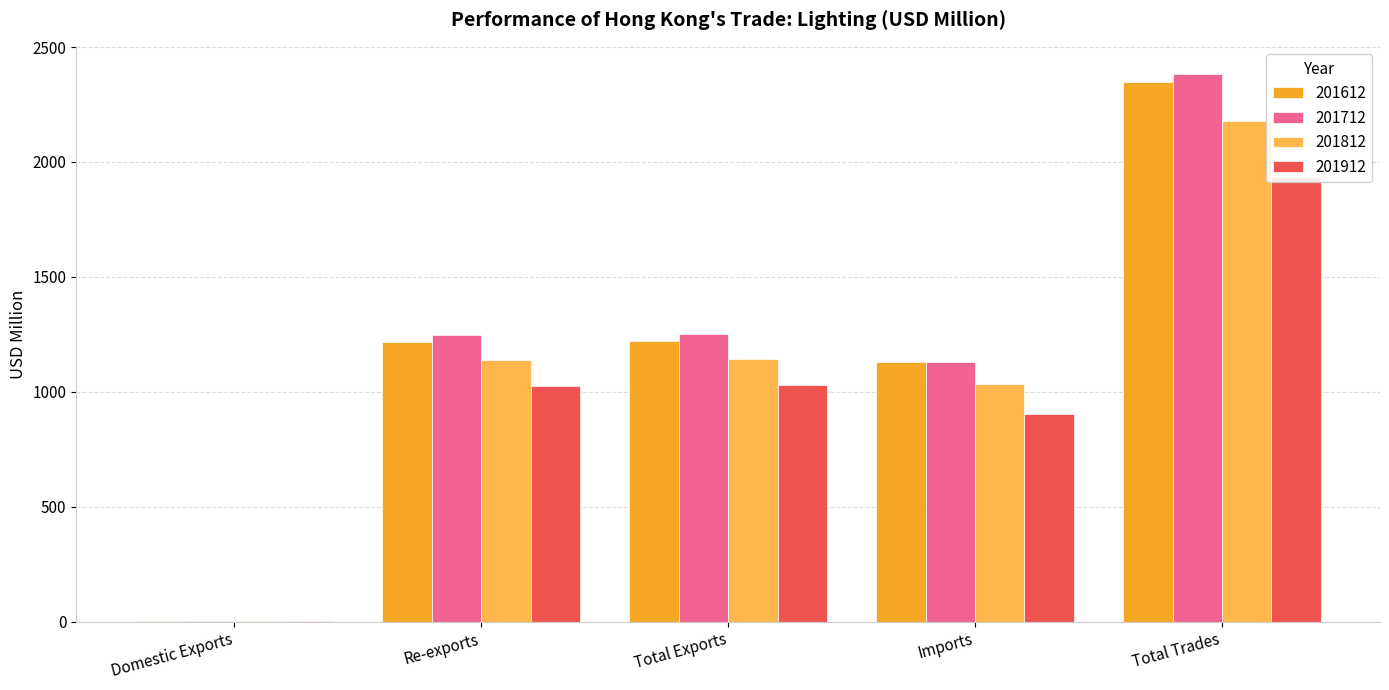

True or false: 201712 has a value of 286.7 at Total Exports.

False